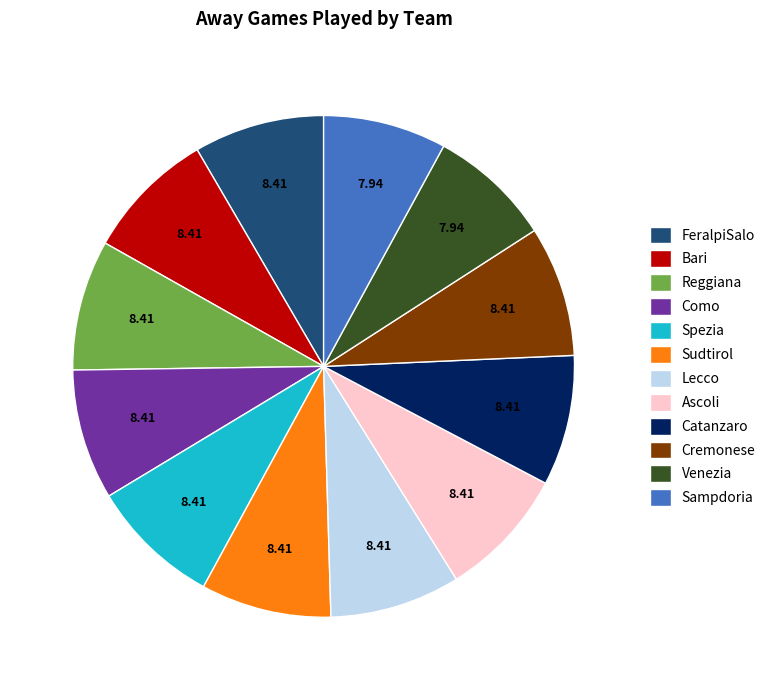

Is the sum of Como and Spezia greater than half?

No